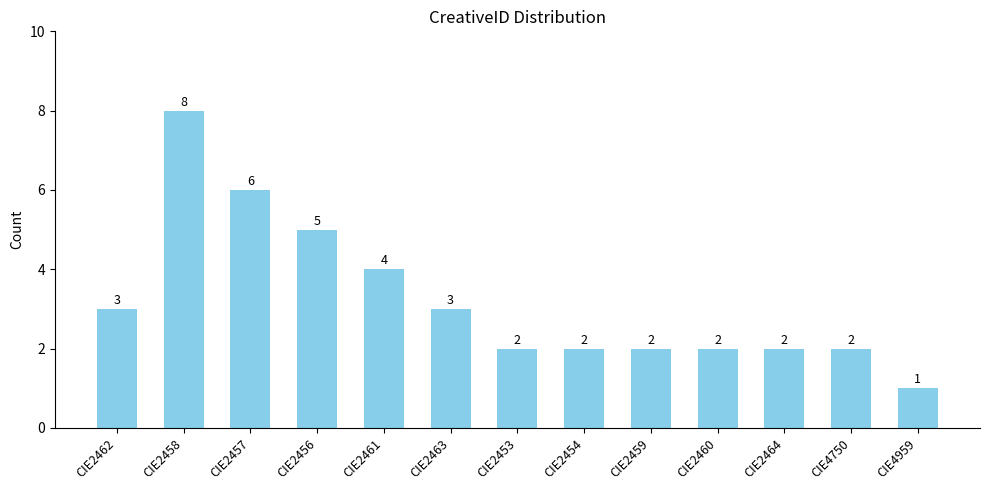

What is the greatest value displayed?

8